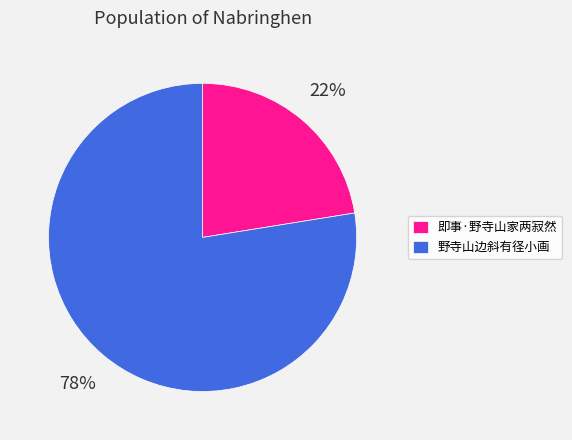

What percentage is the 野寺山边斜有径小画 slice, to the nearest percent?

78%